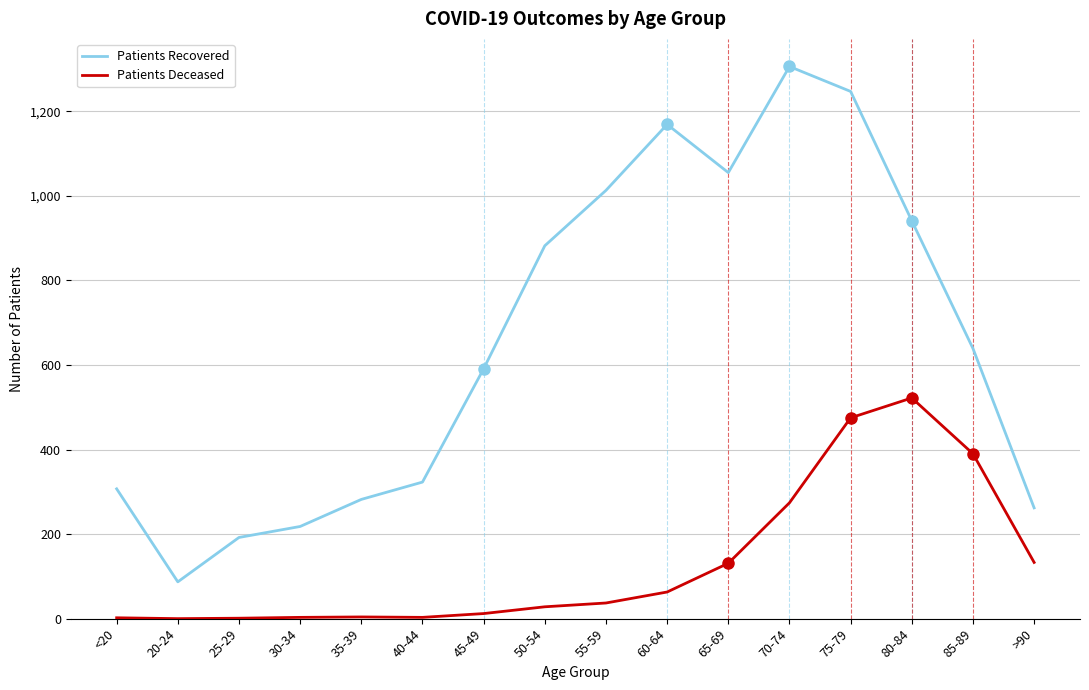

What are all the series names shown in the legend?

Patients Recovered, Patients Deceased